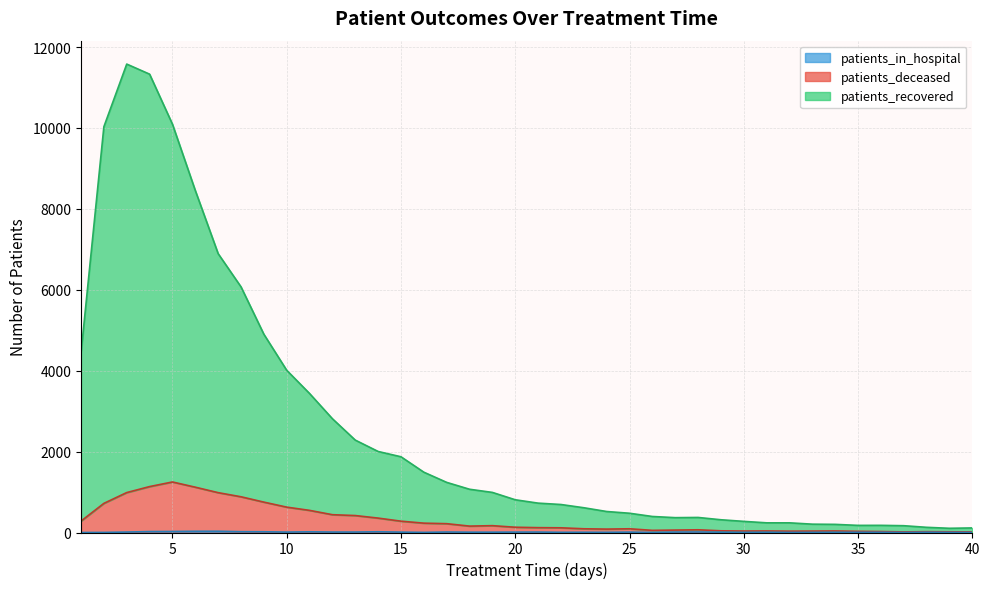

The value of patients_deceased at 23 is 20. True or false?

False